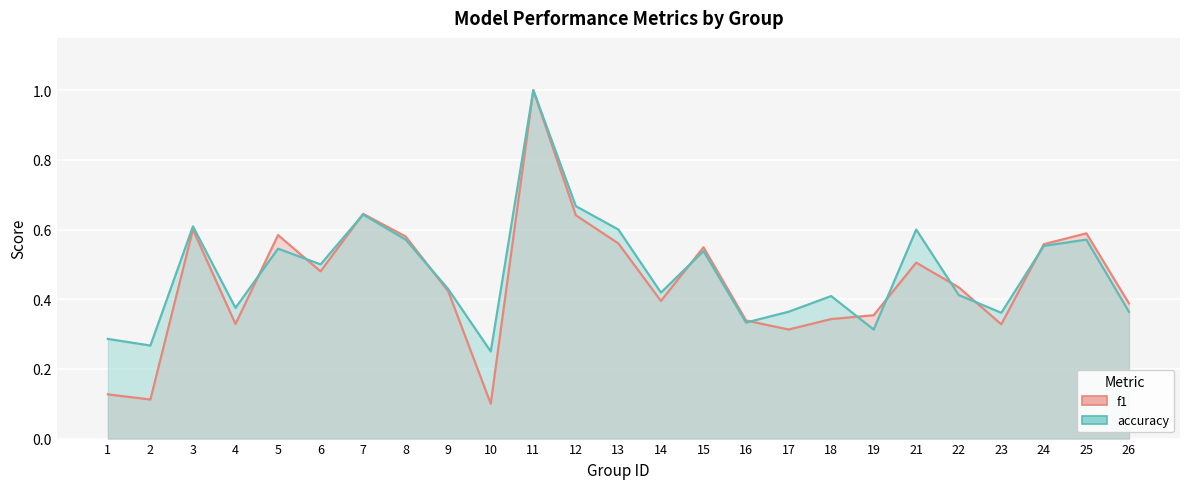

Which series has the widest spread of values?

f1